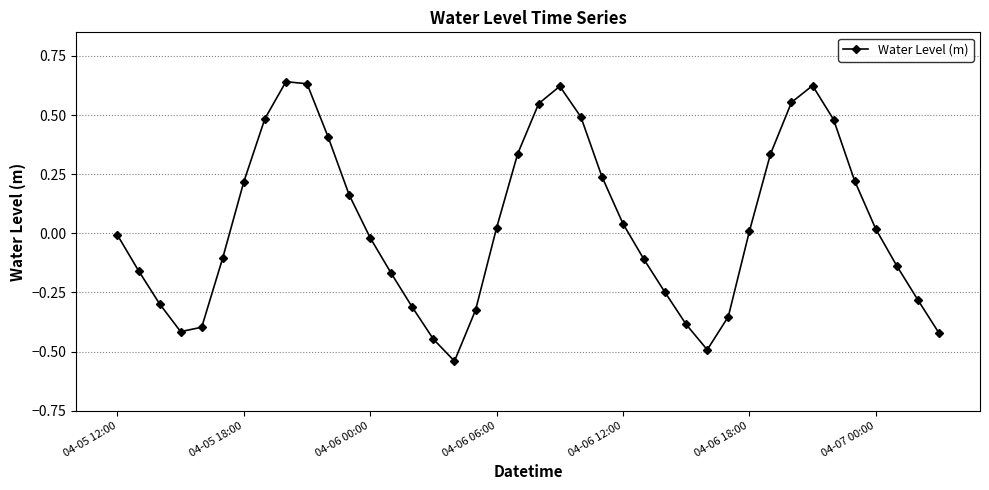

What is the difference between the maximum and minimum values?

1.2